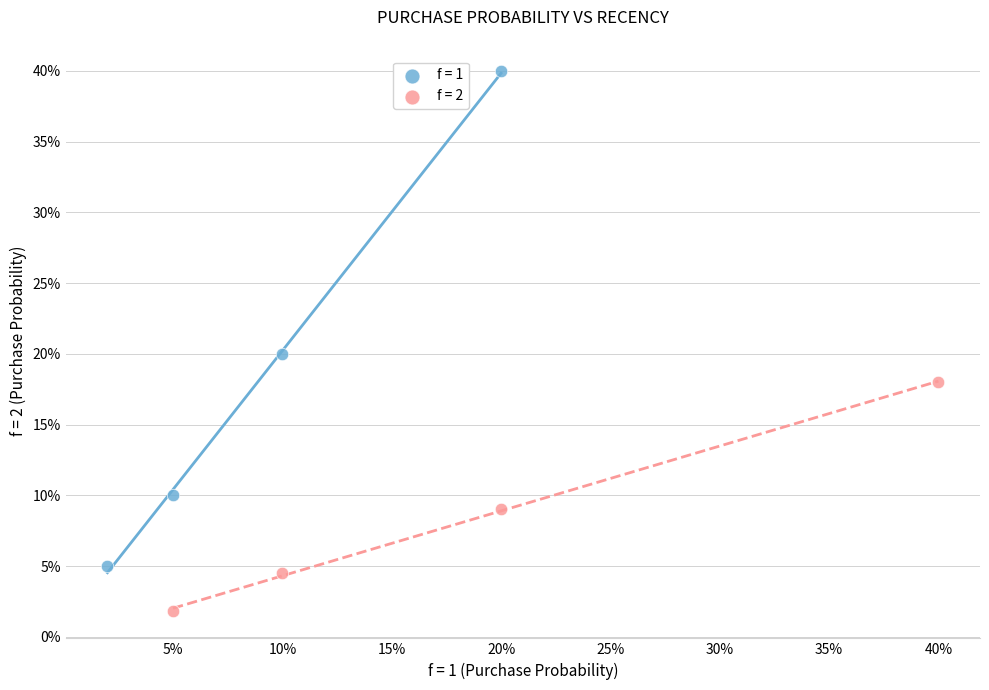

What are all the series names shown in the legend?

f = 1, f = 2